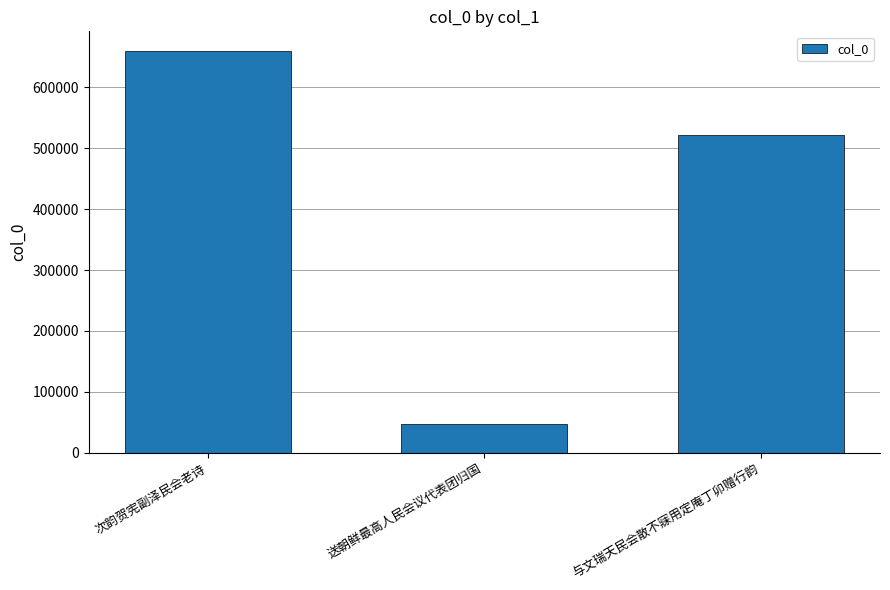

What is the average value?

409017